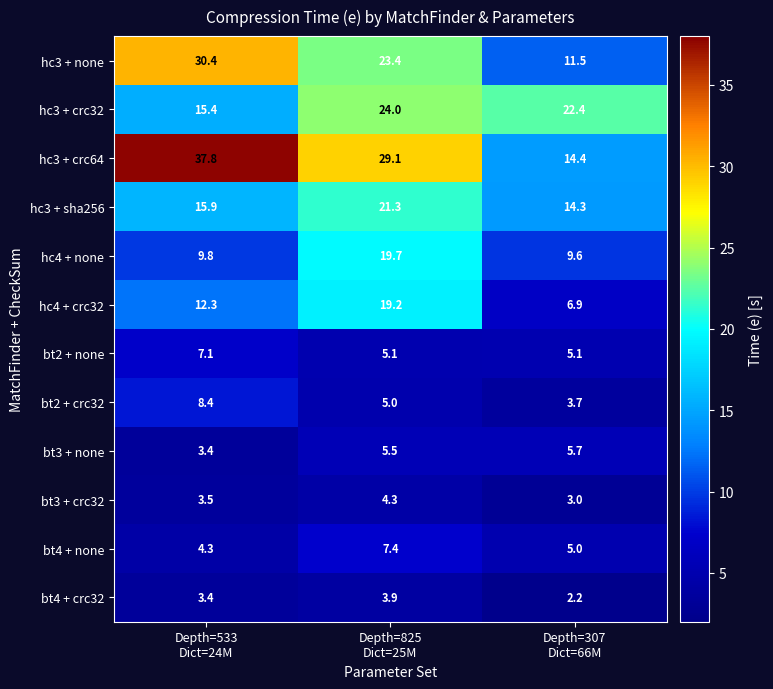

Which series has the largest total across all categories?

hc3 + crc64